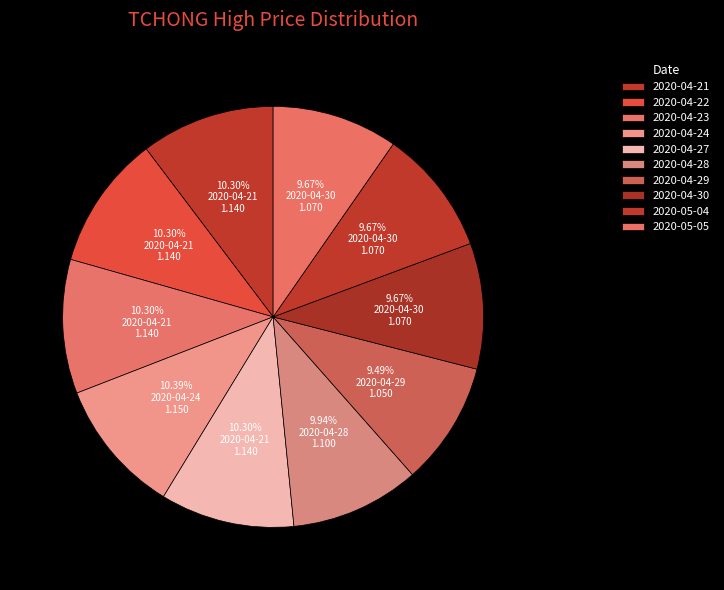

Combined, what portion of the pie is 2020-04-28 and 2020-04-29?

19.4%